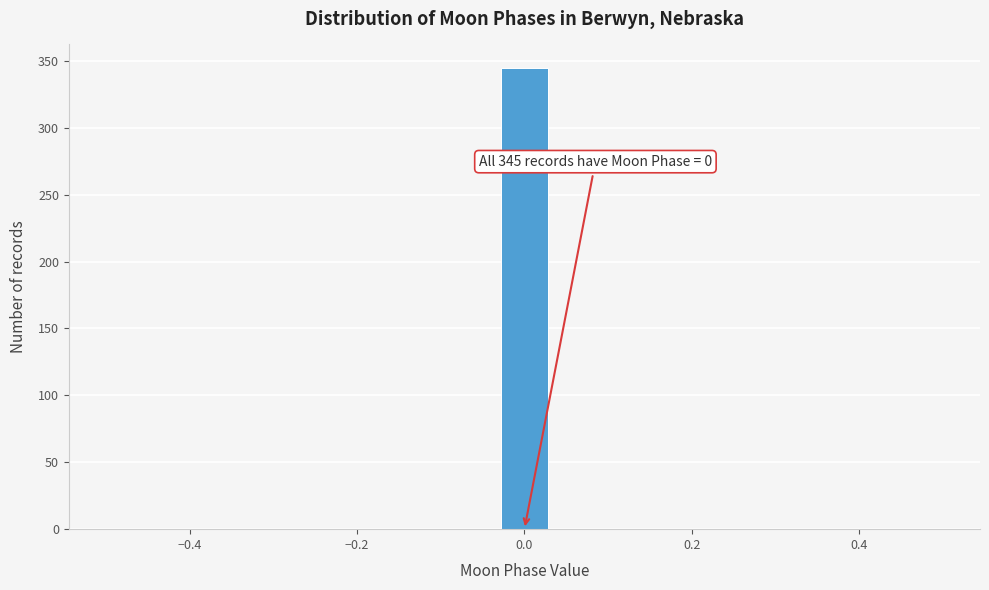

Read against the x-axis, roughly where is the centre of the tallest bar?

0.00